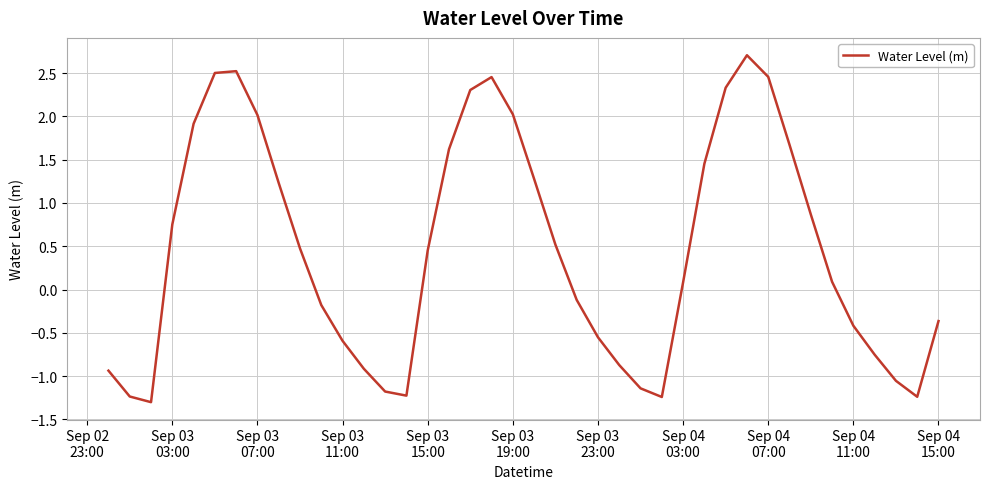

What is the difference between the maximum and minimum values?

4.0